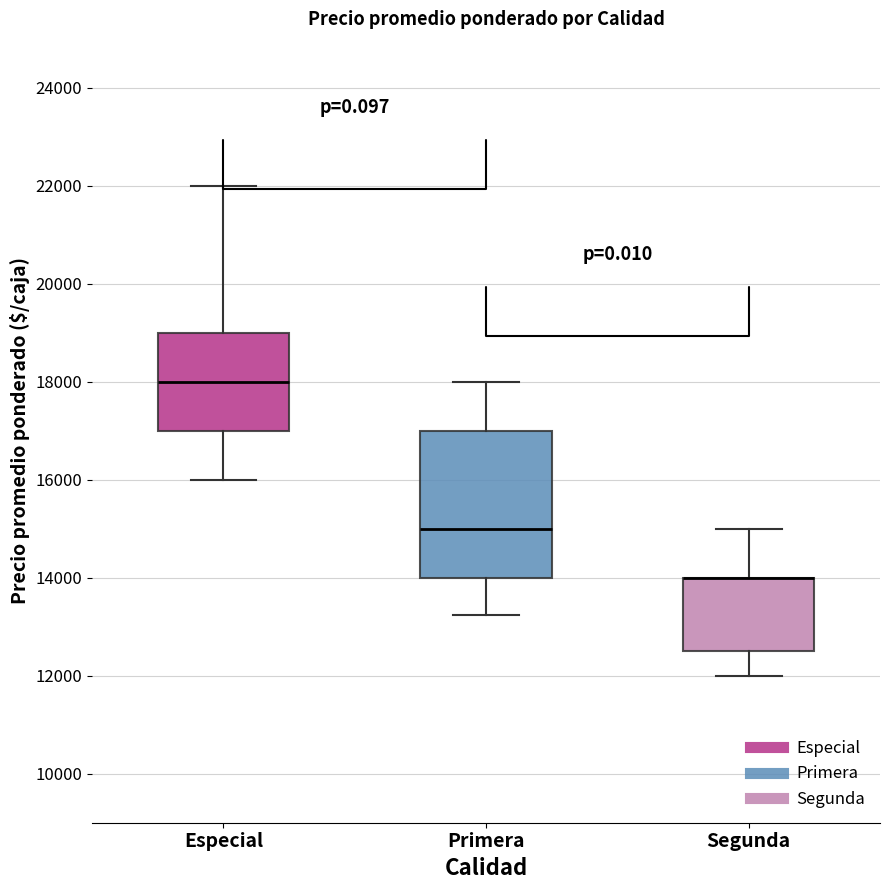

Reading left to right, transcribe this box plot: for each box, give where its median line is, the range the box spans, and where its two whiskers end, as read against the y-axis. The values are not printed on the chart, so give them approximately, as read against the axis.

Especial: median 18000, box 17000 to 19000, whiskers 16000 to 22000
Primera: median 15000, box 14000 to 17000, whiskers 13200 to 18000
Segunda: median 14000 (drawn on the box's upper edge), box 12600 to 14000, whiskers 12000 to 15000